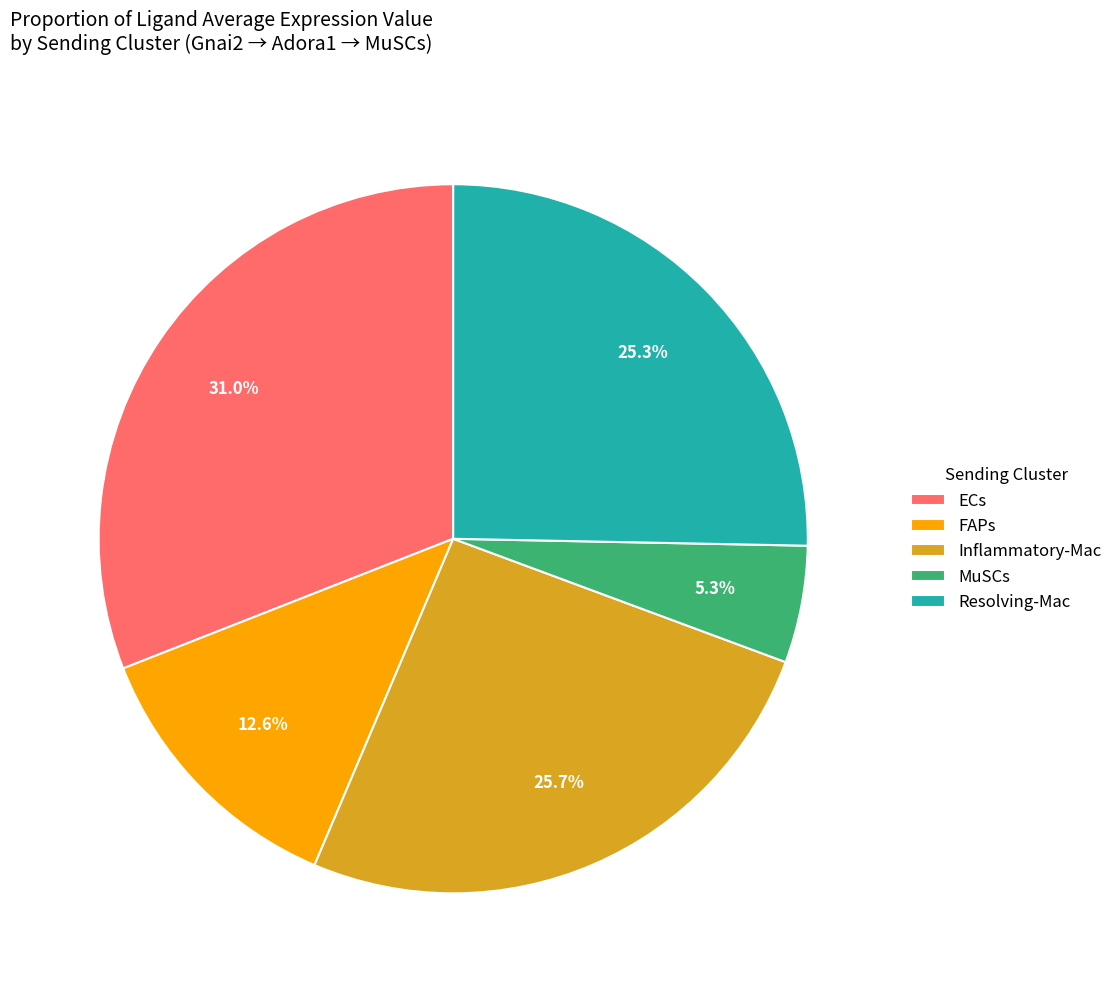

Does any single category account for the majority?

No